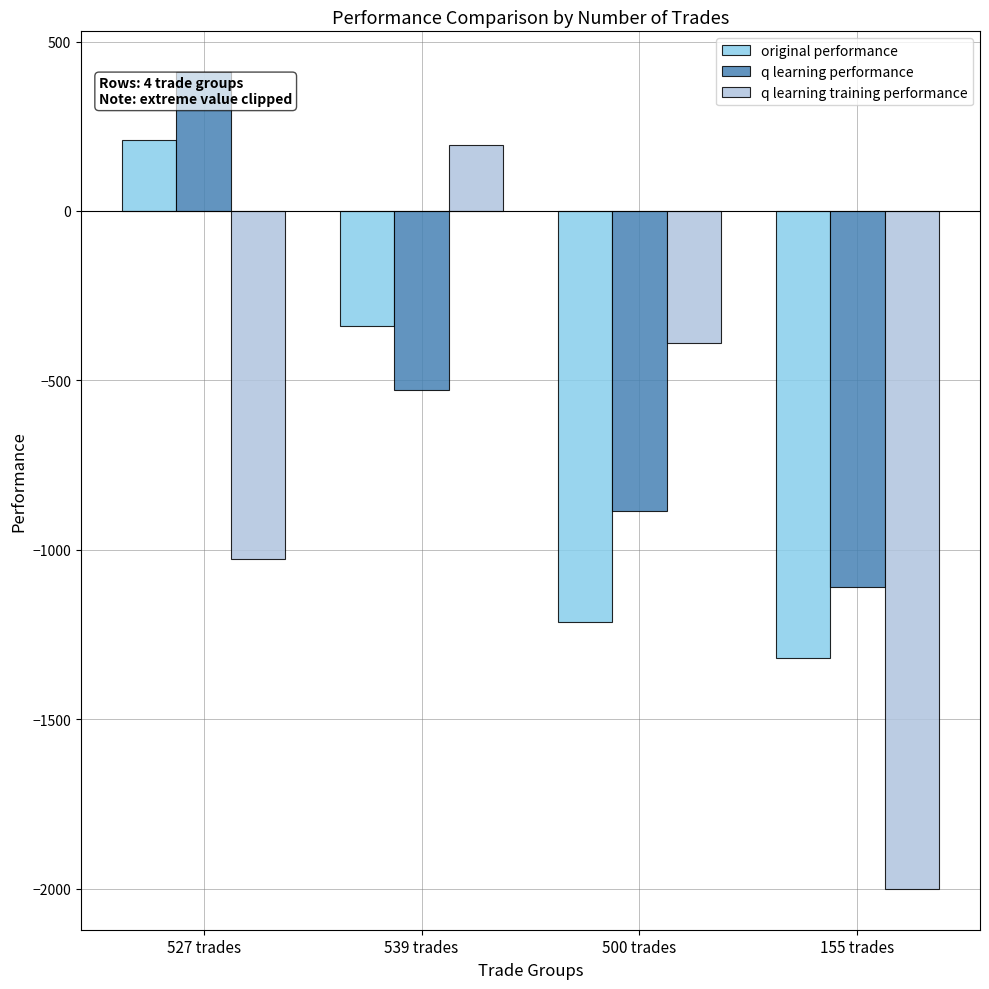

How many values in the q learning training performance series exceed -390?

1